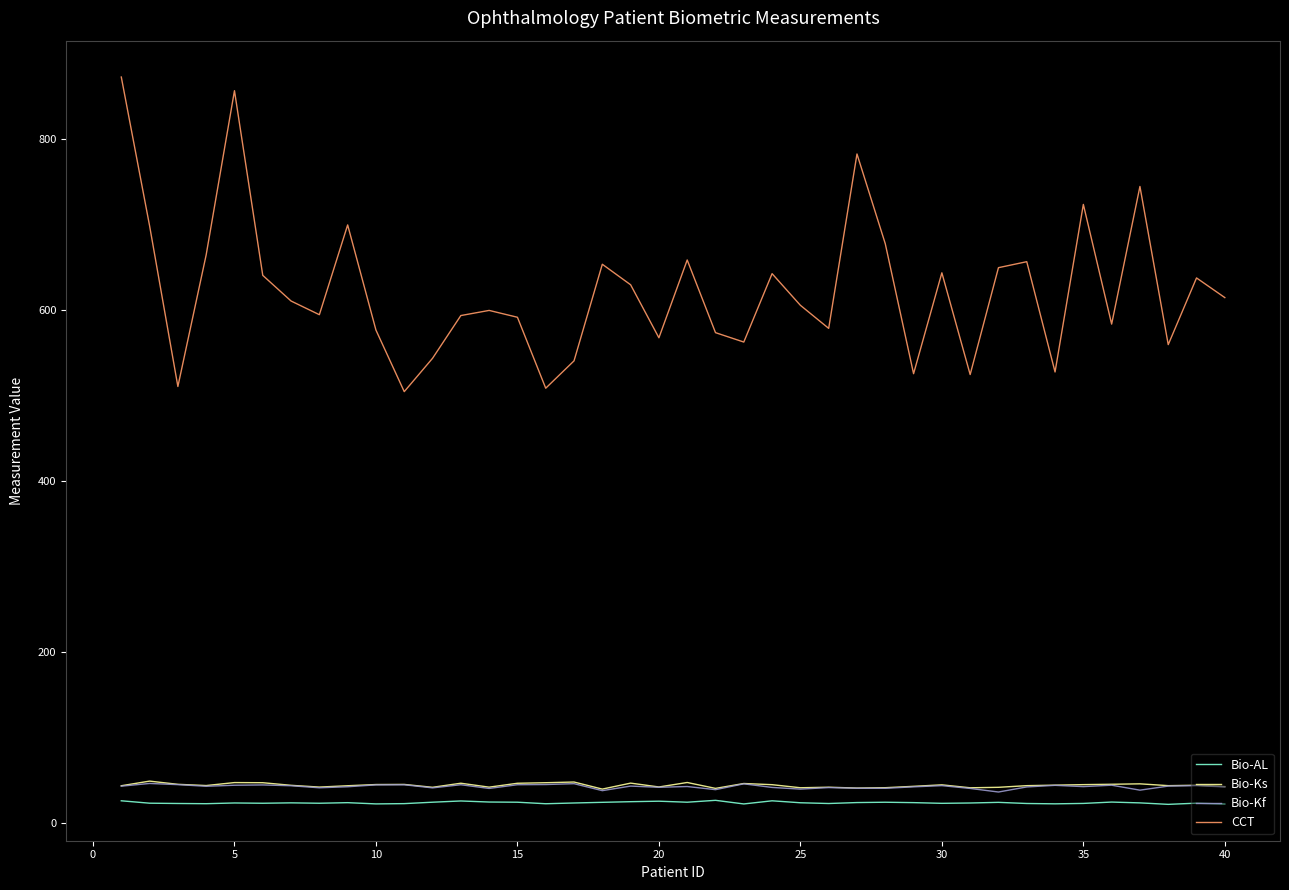

Which series has the widest spread of values?

CCT